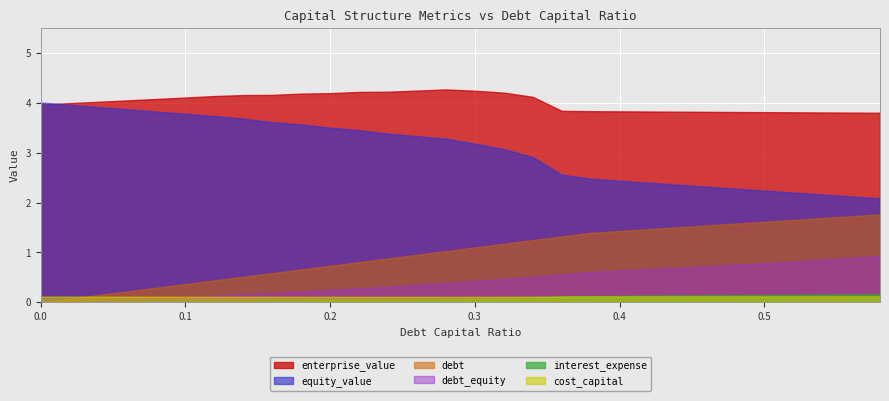

What is the average value of the debt series?

1.0